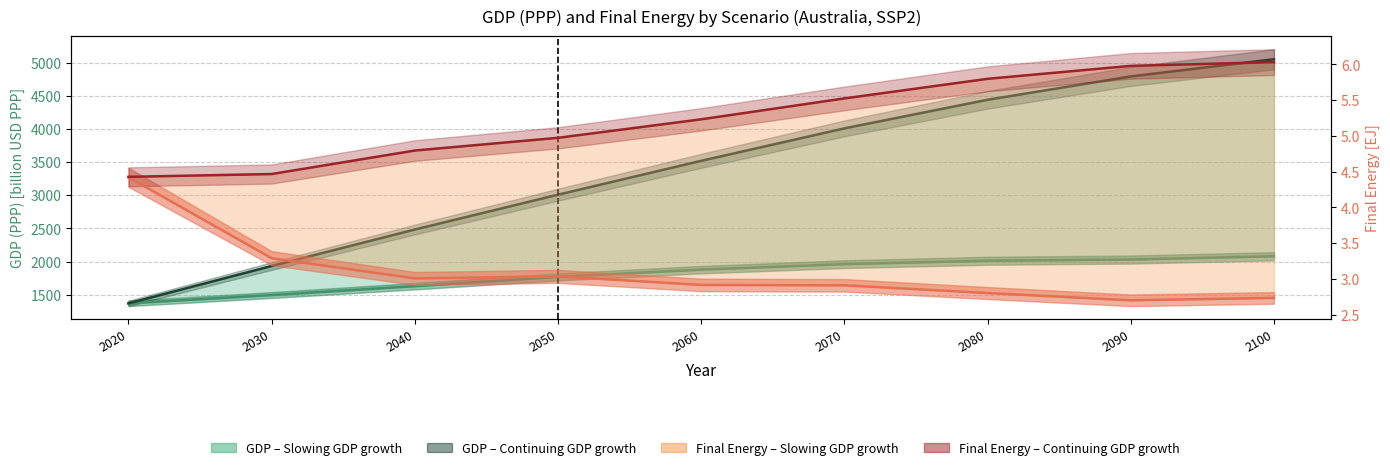

What is the difference between the maximum and minimum values in the GDP_slowing series?

710.0